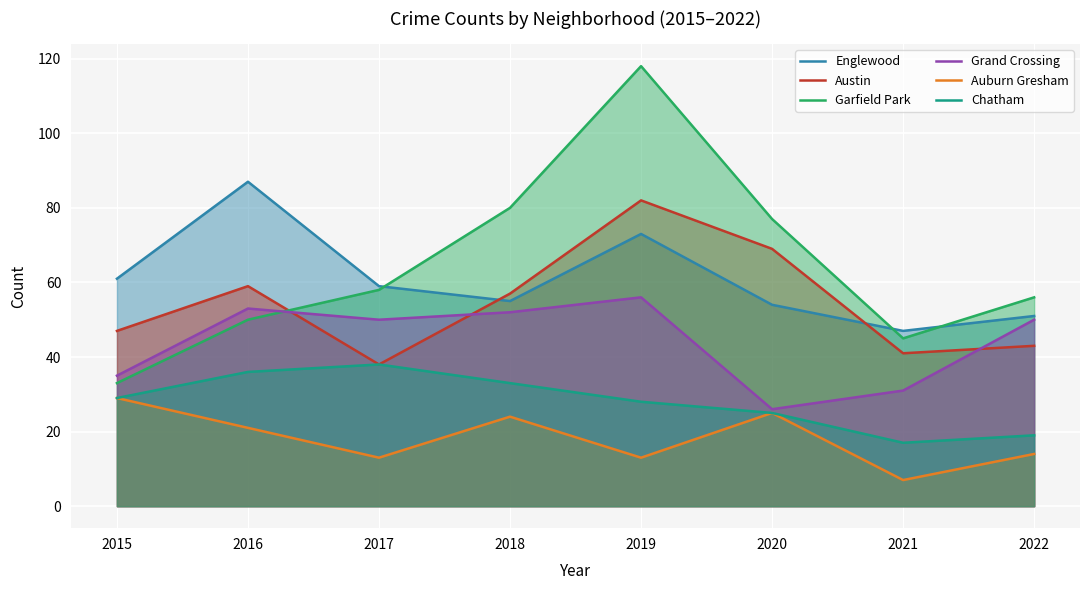

Is the value of Grand Crossing at 2021 greater than the value of Austin at 2022?

No